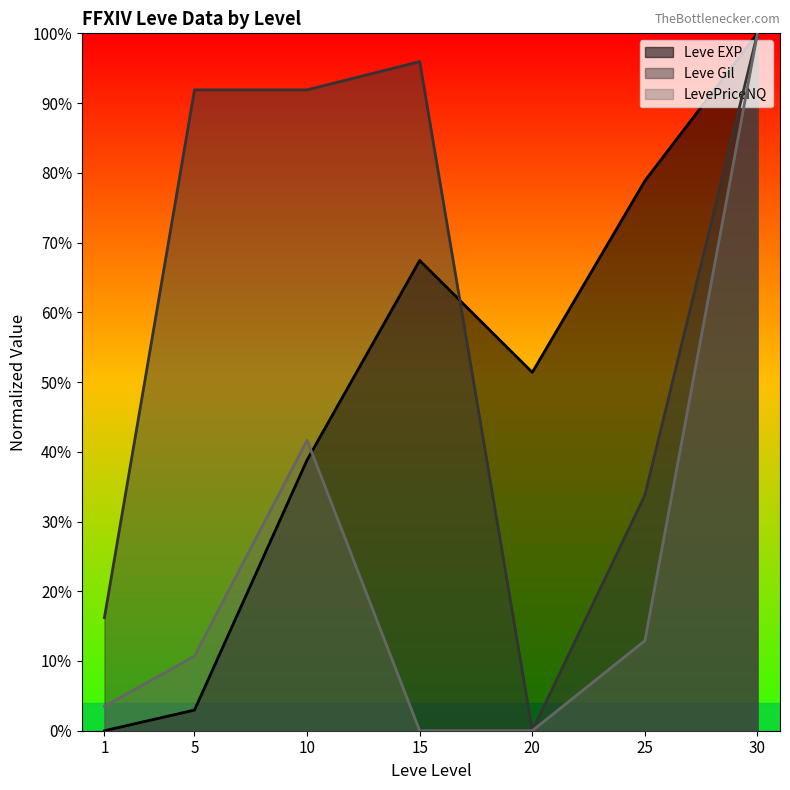

True or false: LevePriceNQ has a value of 69.7 at 10.

False